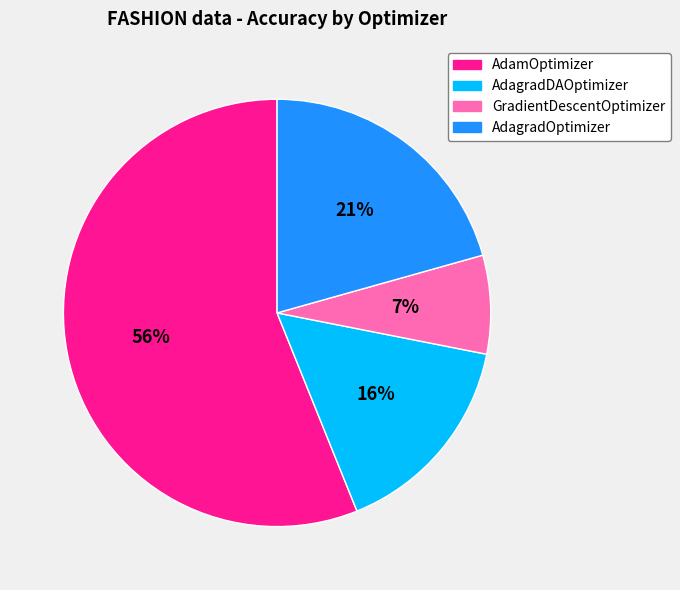

To the nearest percent, what is the difference between the AdagradOptimizer and AdagradDAOptimizer slice percentages?

5%